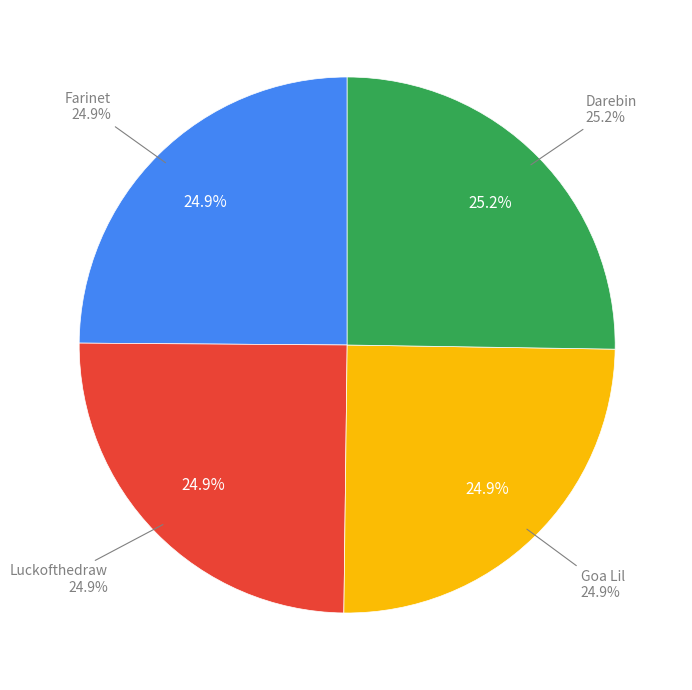

Approximately how many times larger is the value at Goa Lil compared to Darebin?

1.0